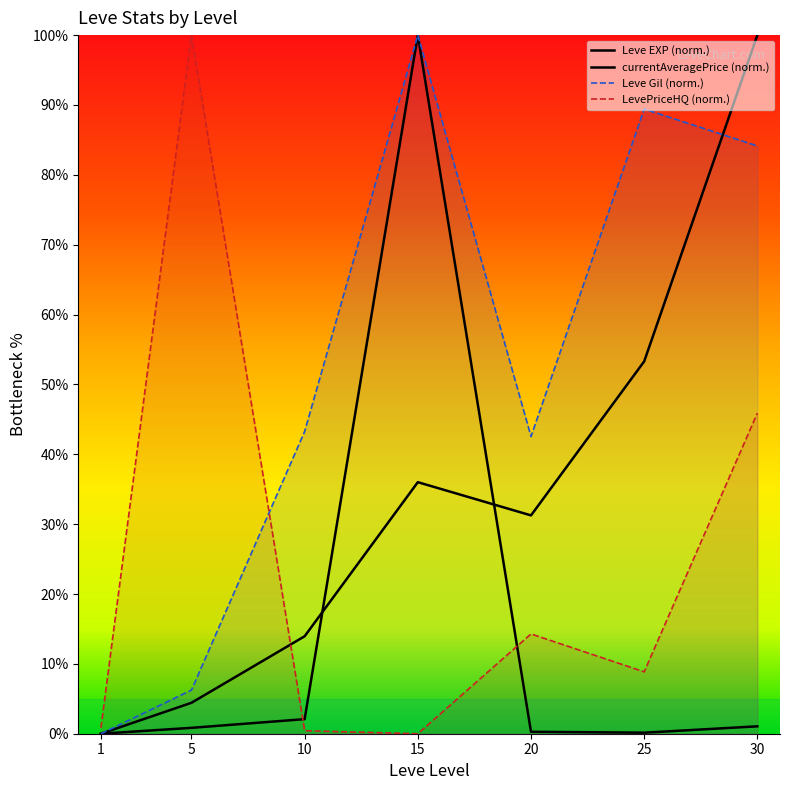

What is the total value across all series at 1?

0.8